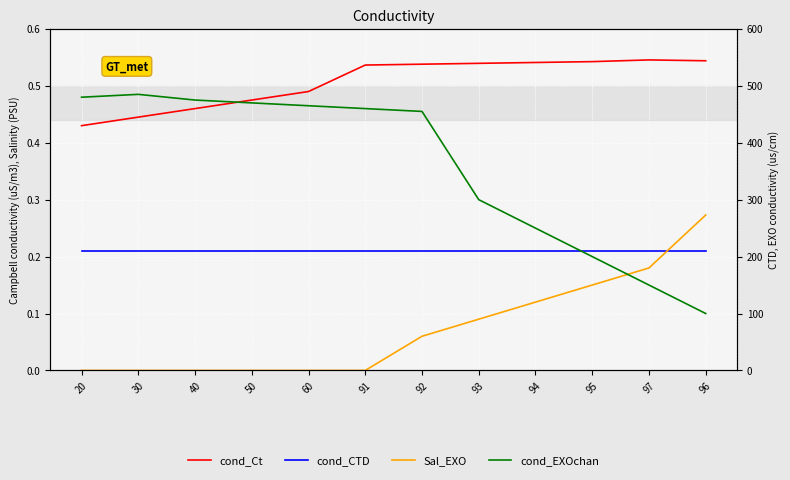

Is it true that Sal_EXO equals 242.7 at 97?

False